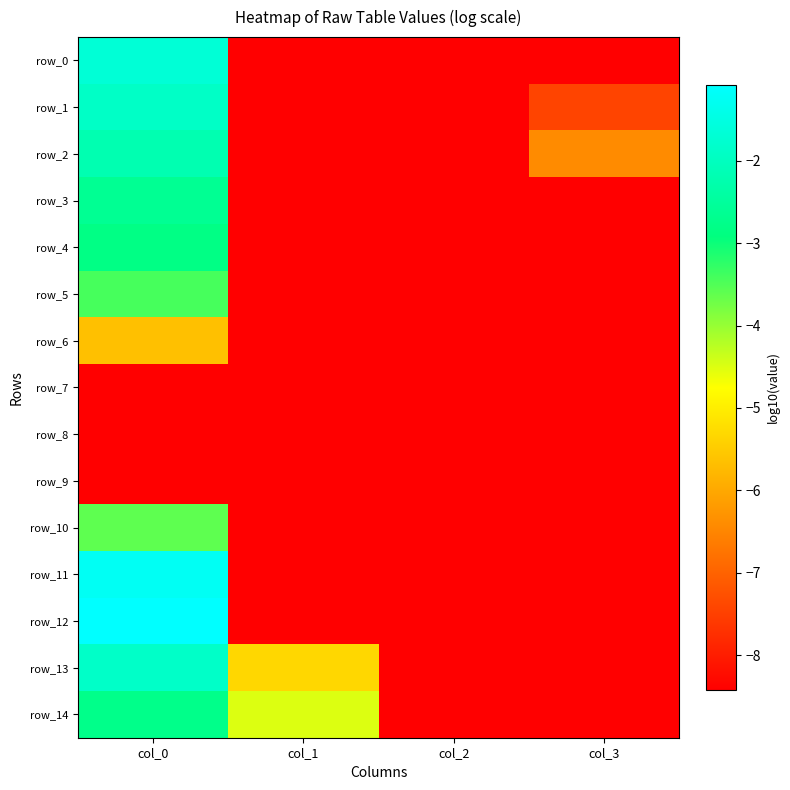

What is the sum of the row_10 values at col_3 and col_2?

-16.9